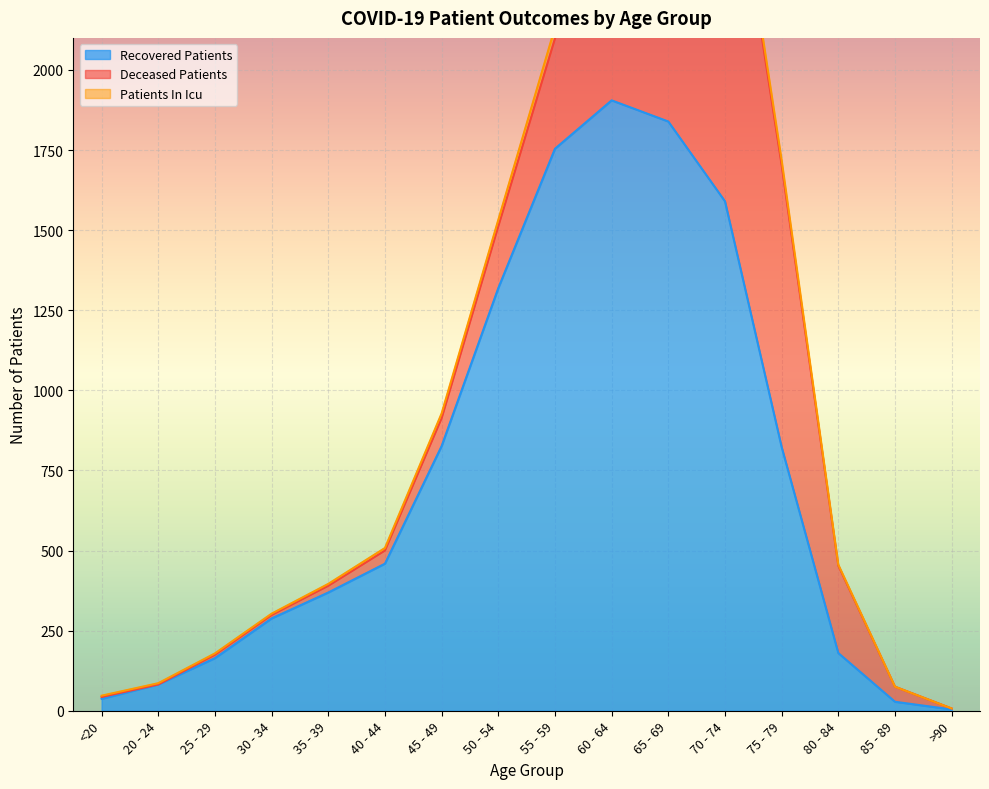

Which category has the highest value in the Recovered Patients series?

60 - 64